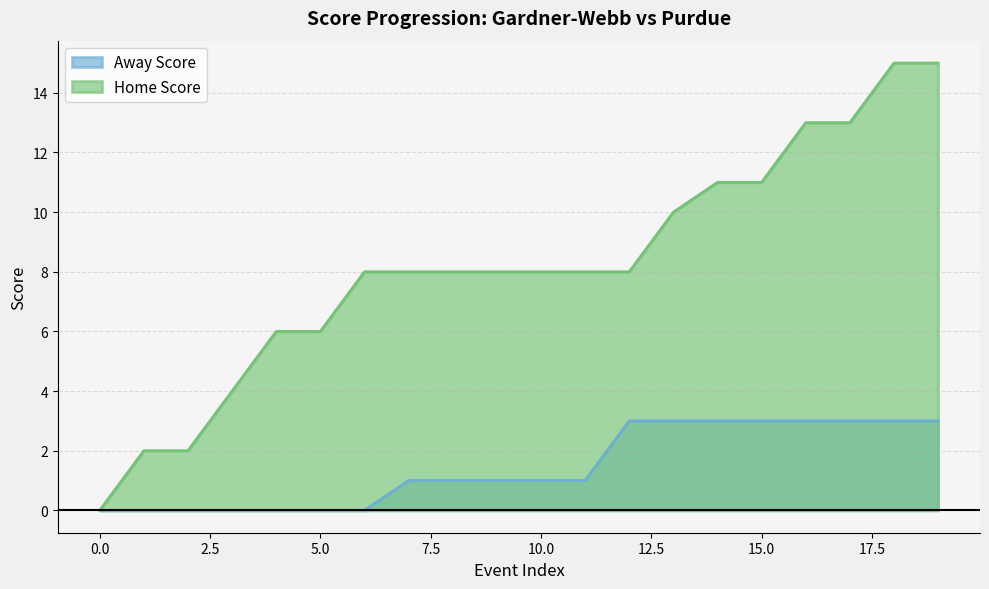

How many values in Away Score are above zero?

13